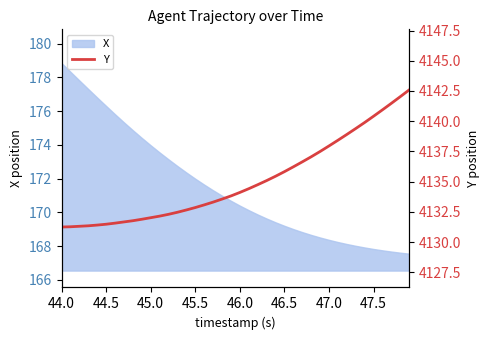

What is the maximum value for X?

178.9